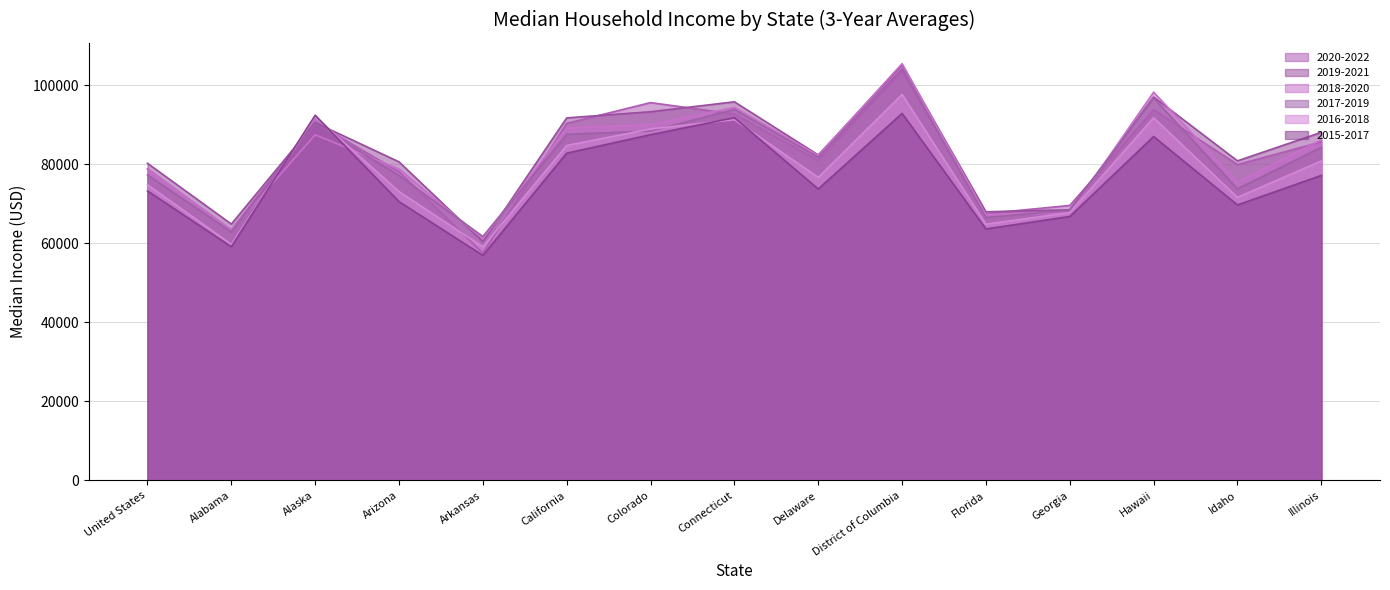

At which category is the sum across all series the highest?

District of Columbia